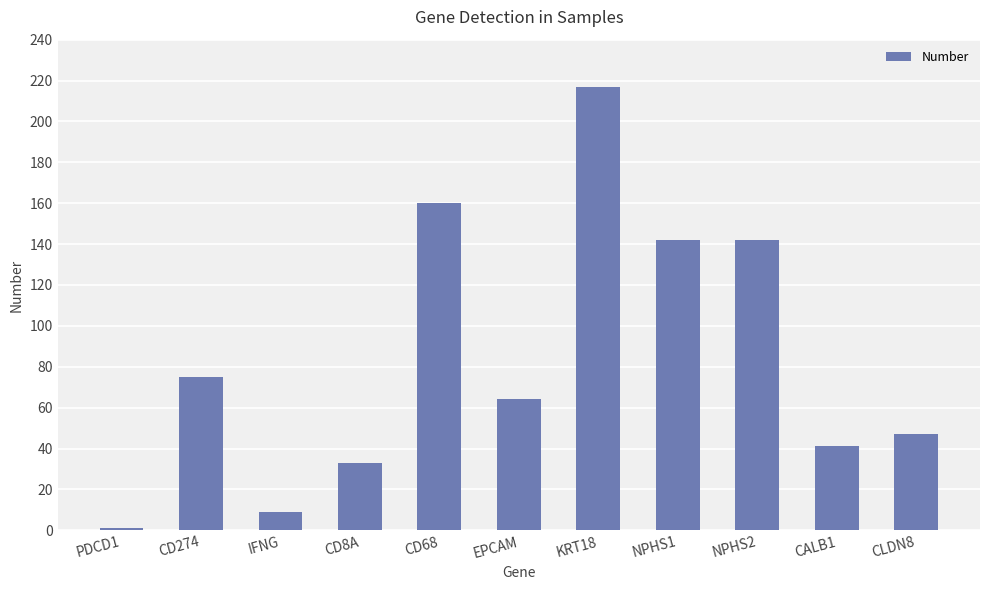

What is the difference between the second highest and second lowest values?

151